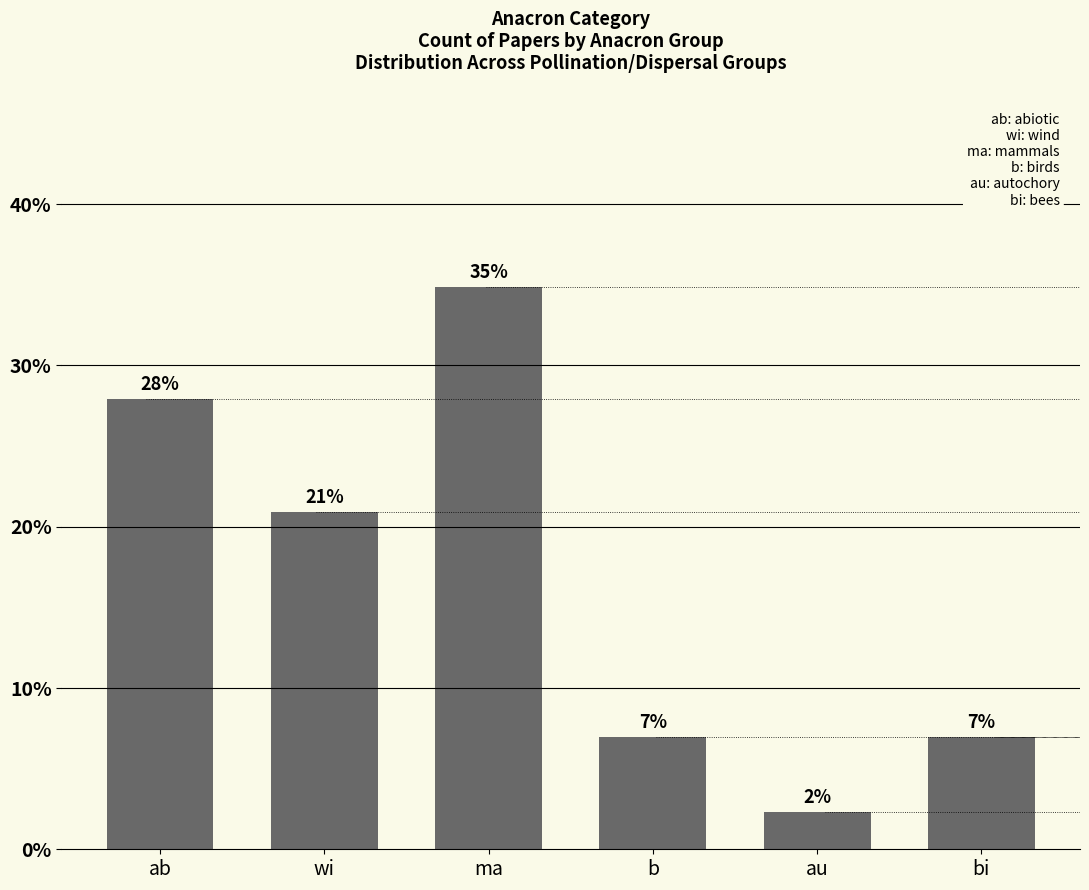

True or false: the data shows 20.5 at ma.

False